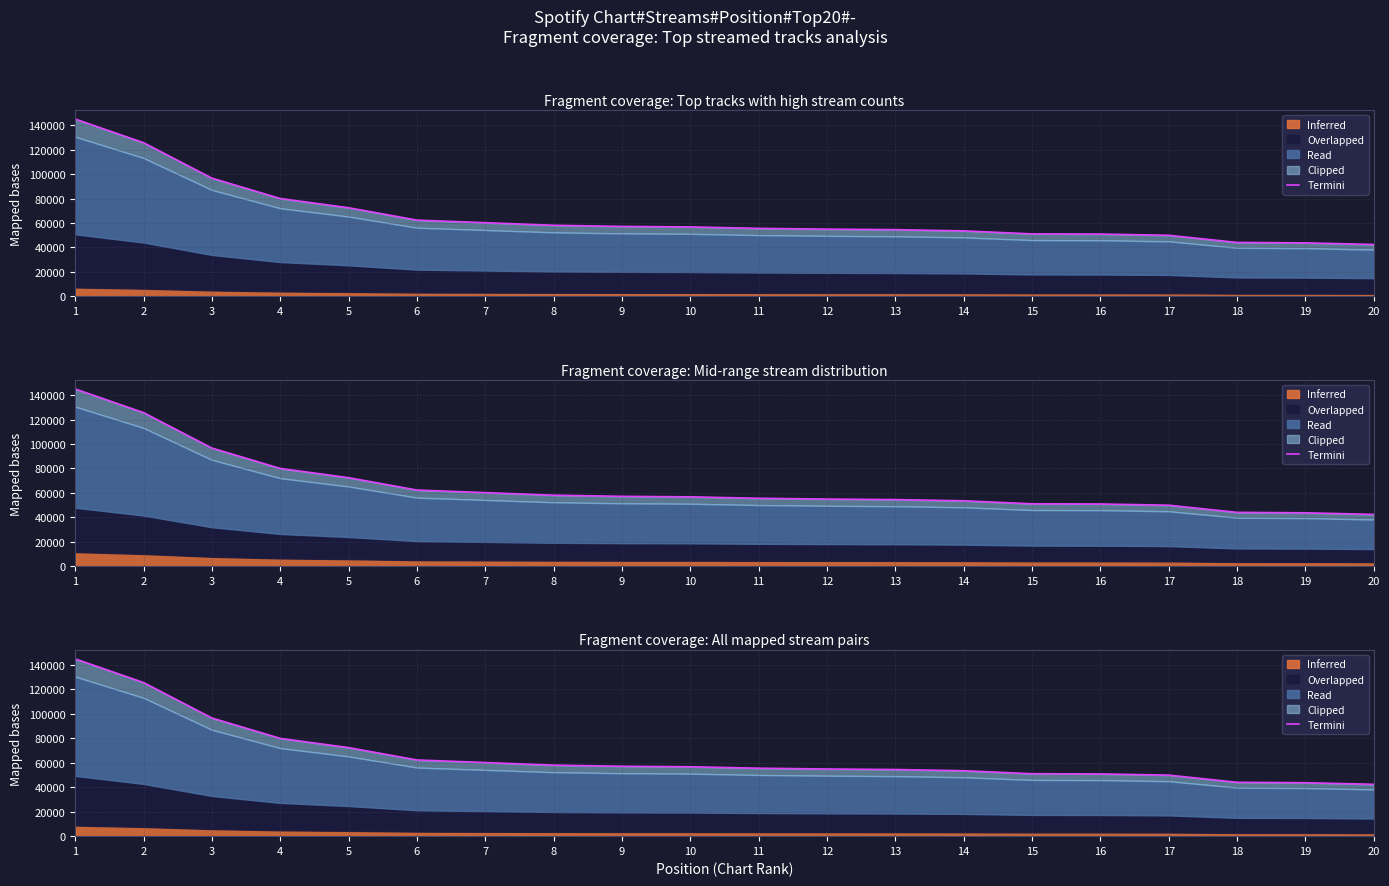

True or false: the data shows 125687.0 at 2.

True